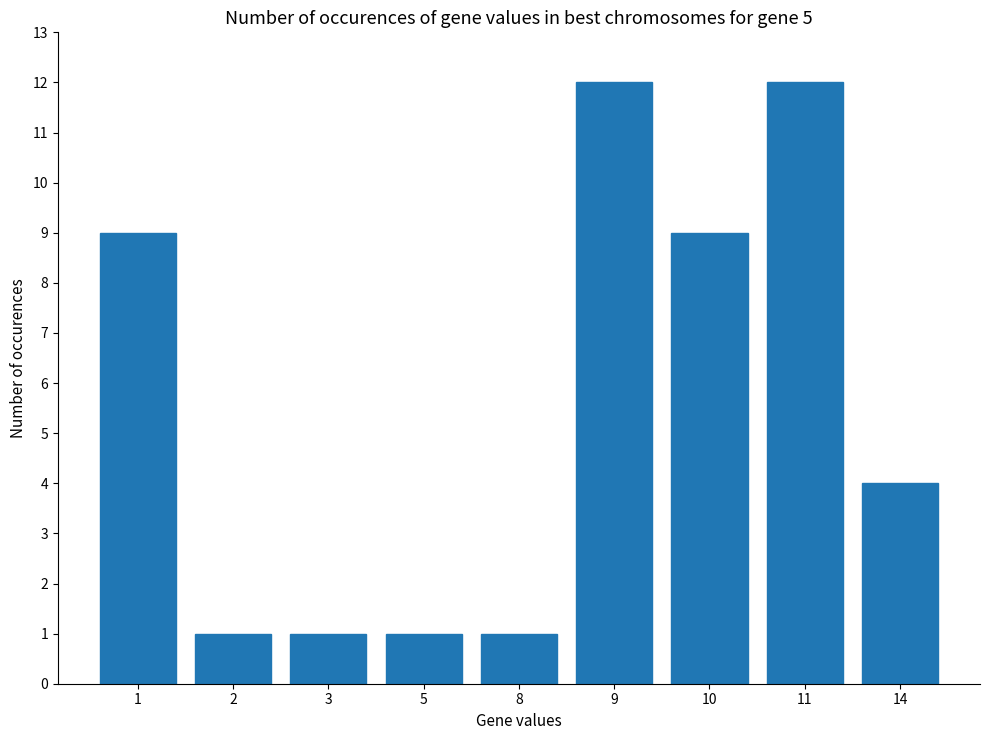

What is the difference between the maximum and second lowest values?

11